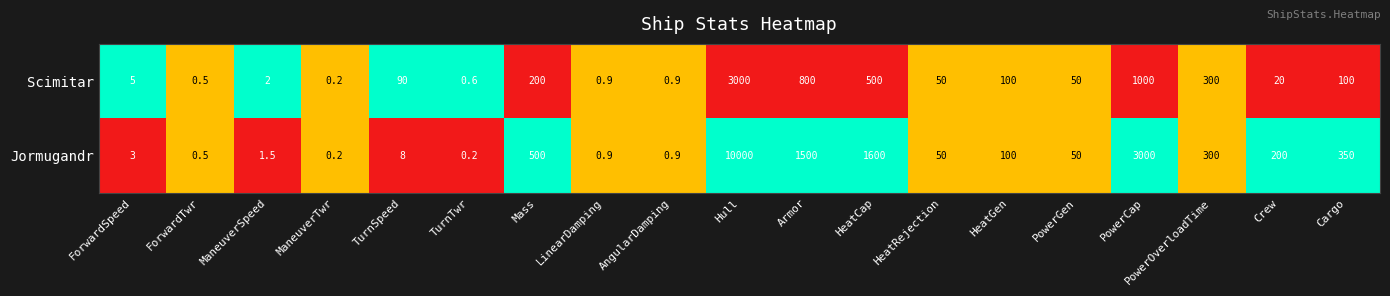

What is the total value across all series at PowerGen?

100.0